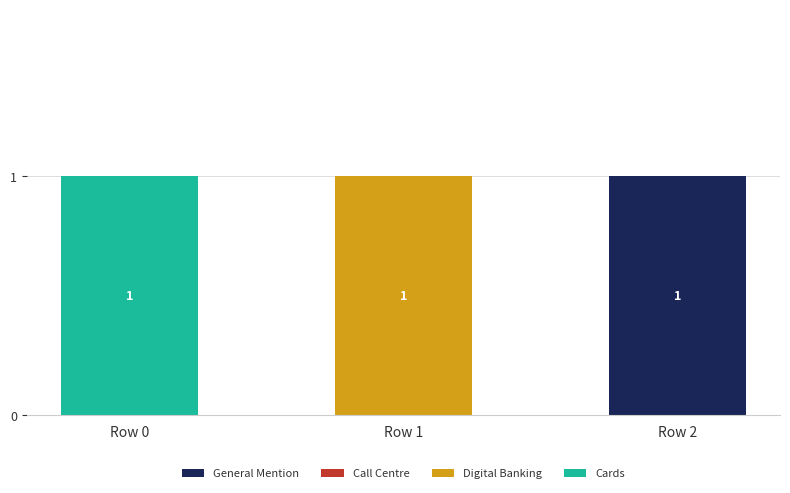

Which category has the highest value in the General Mention series?

Row 2